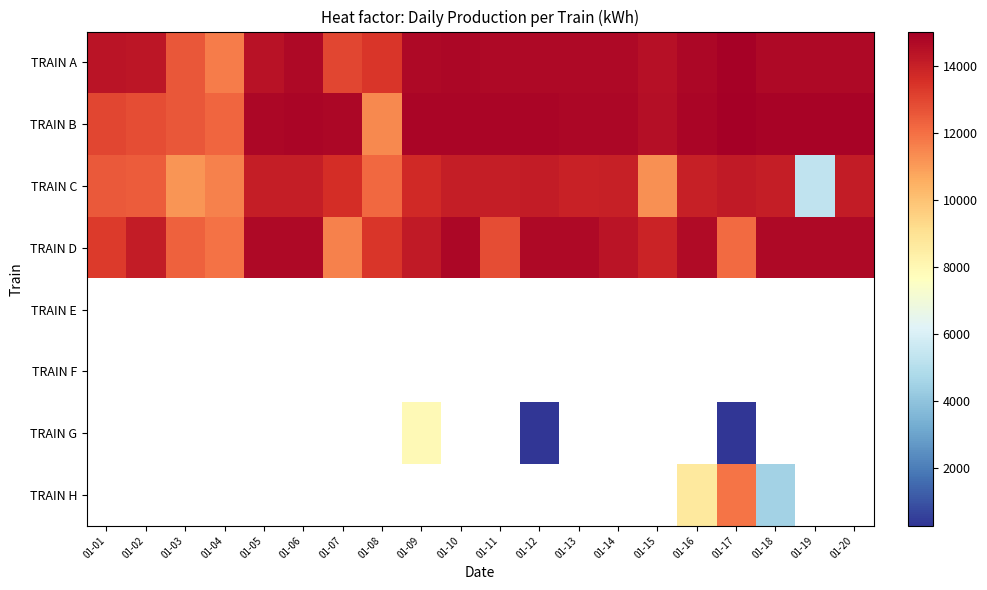

How many values in TRAIN H are above zero?

3